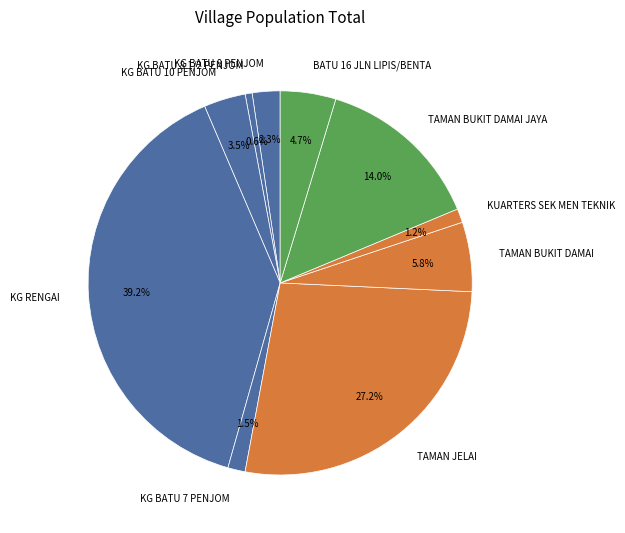

What is the largest slice in the pie chart?

KG RENGAI